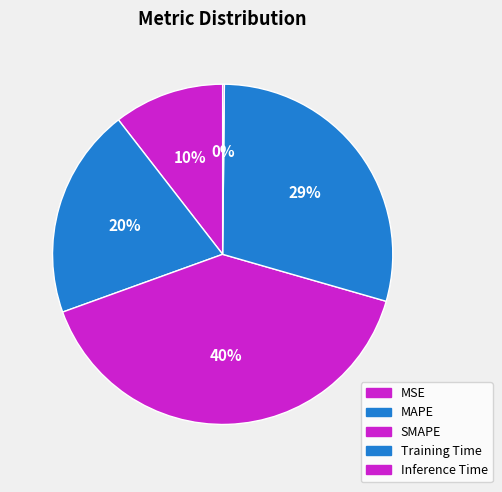

Which has a higher value, SMAPE or MAPE?

SMAPE